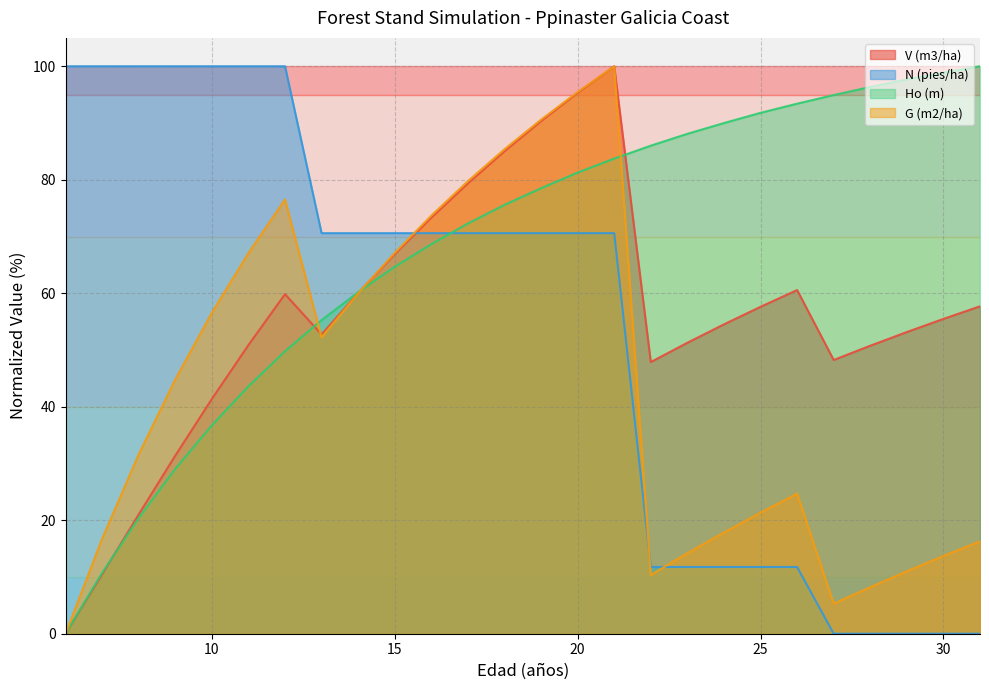

What is the highest value of the Ho (m) series?

100.0